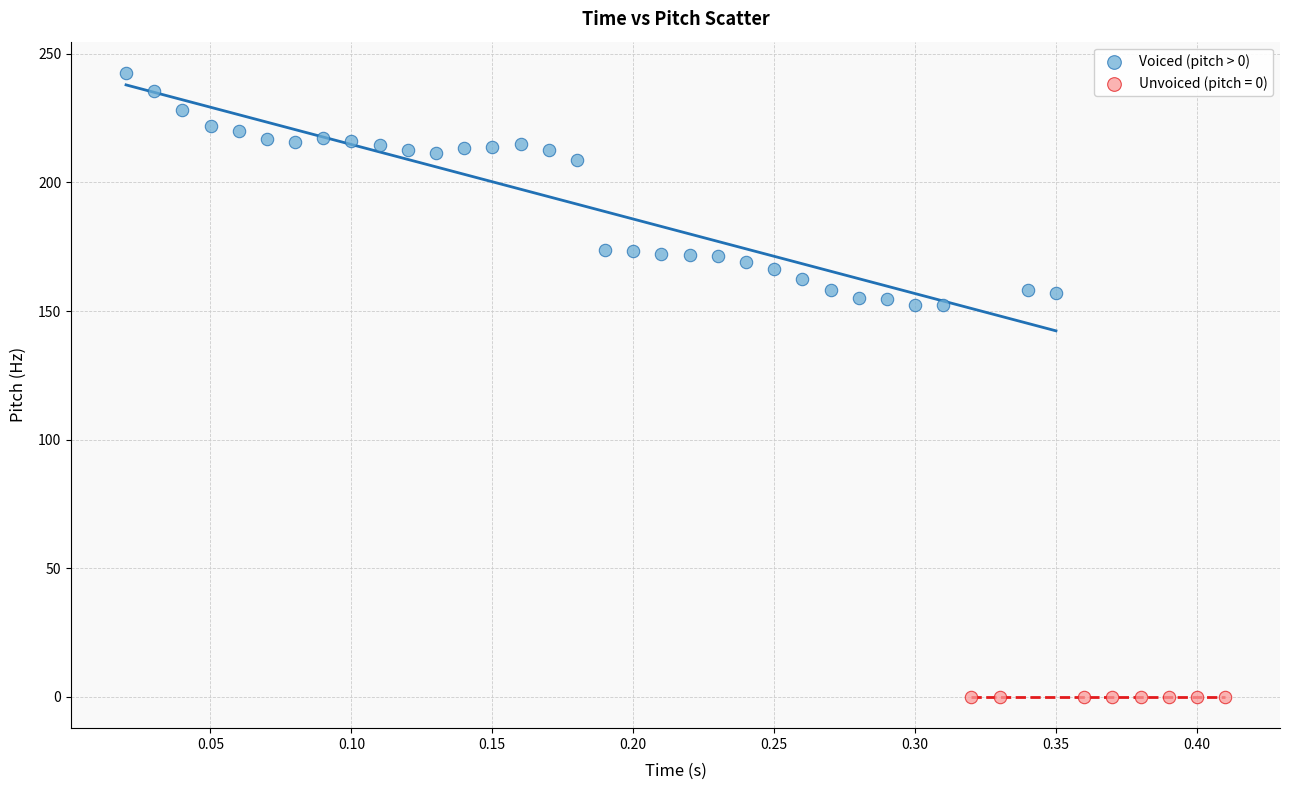

Which series contains the lowest Y value?

Unvoiced (pitch = 0)